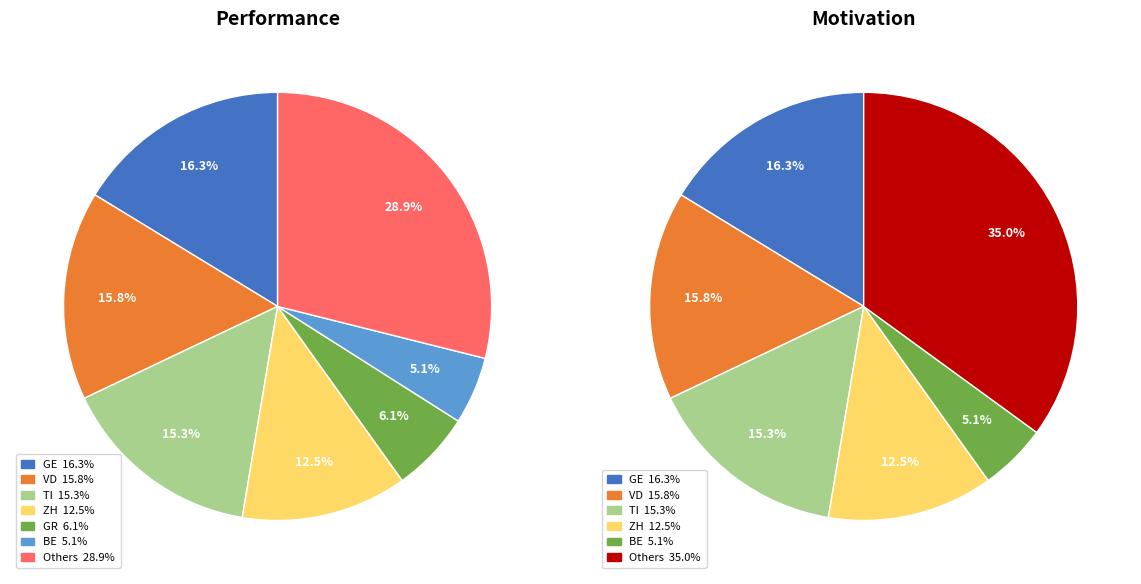

Is ZG the majority of the pie?

No